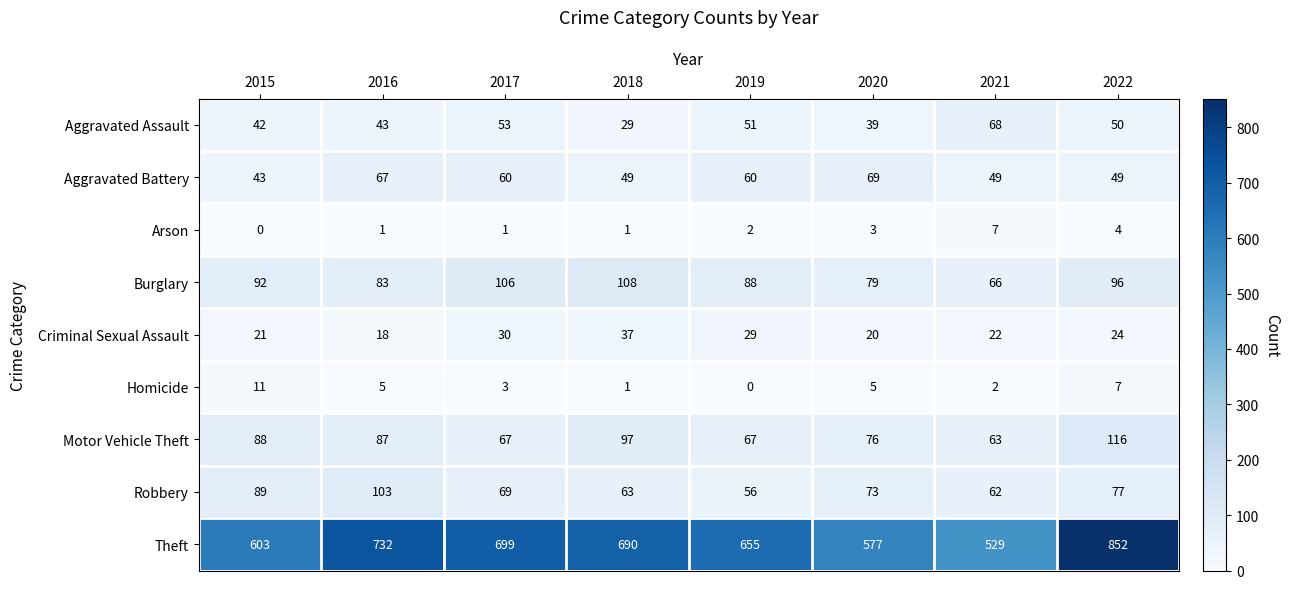

True or false: Aggravated Assault has a value of 43 at 2016.

True